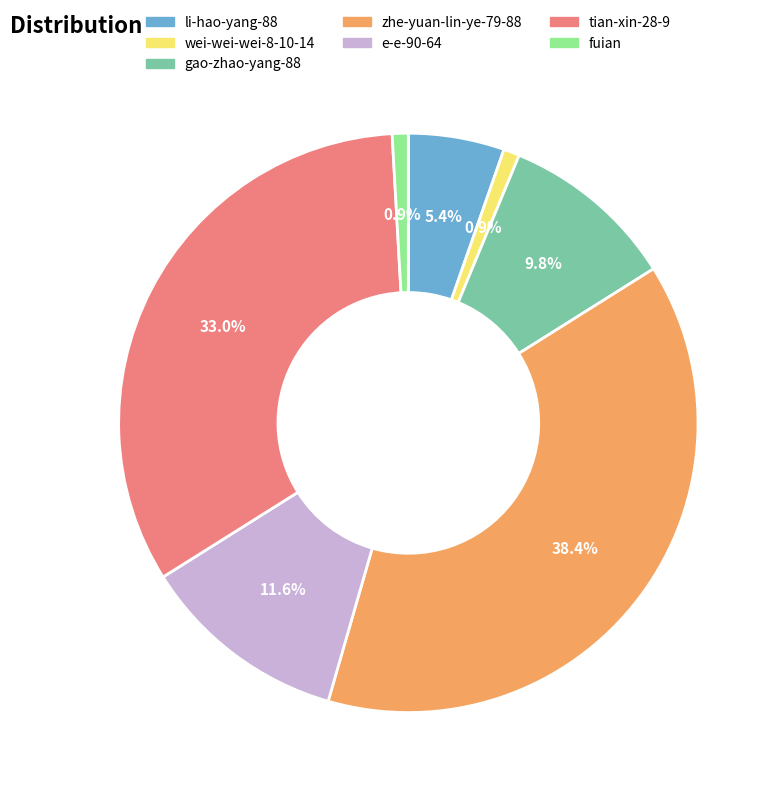

Between wei-wei-wei-8-10-14 and e-e-90-64, which is larger?

e-e-90-64